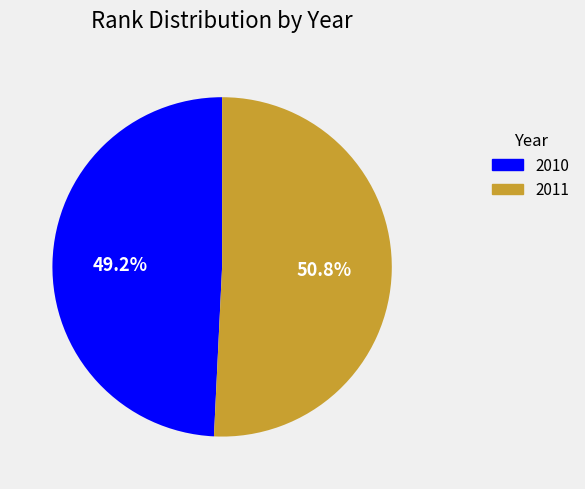

True or false: 2011 accounts for 51% of the total.

True